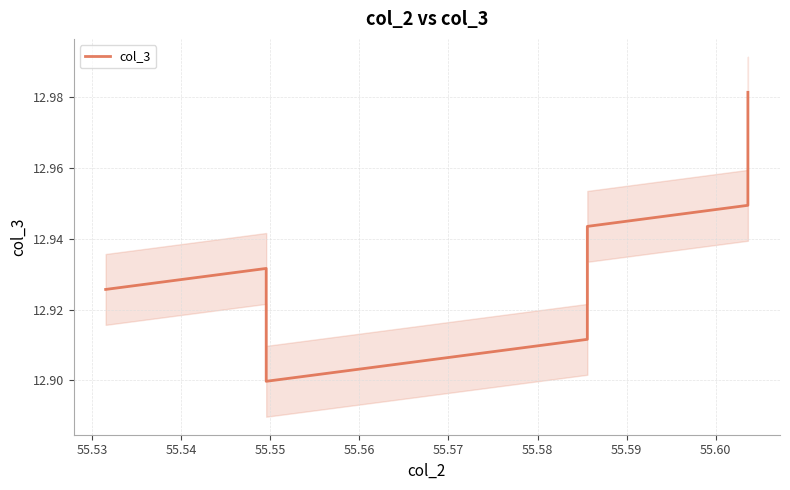

What is the sum of all values?

362.0